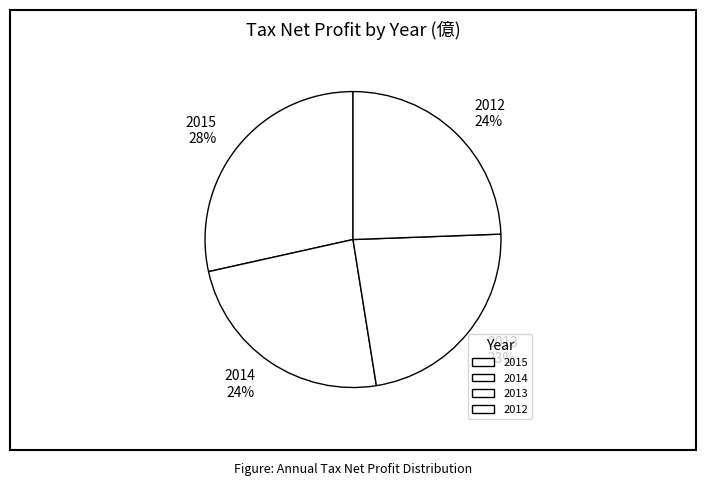

Which category has the smallest portion of the pie?

2013